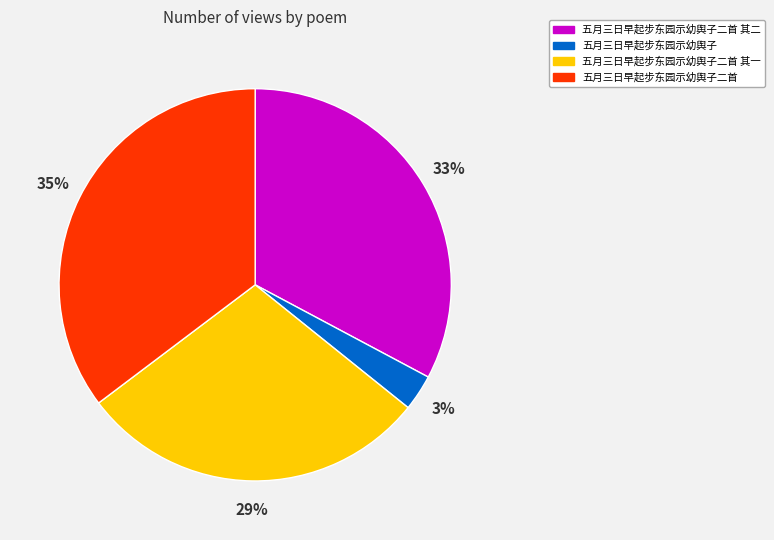

True or false: 五月三日早起步东园示幼舆子二首 accounts for 35% of the total.

True